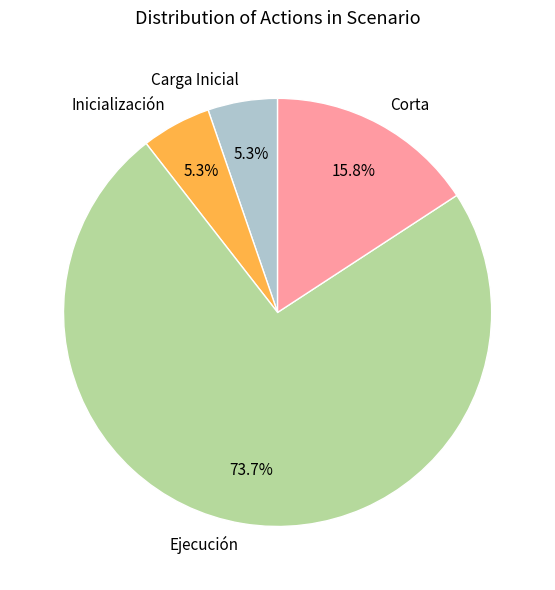

Which slice is the largest?

Ejecución